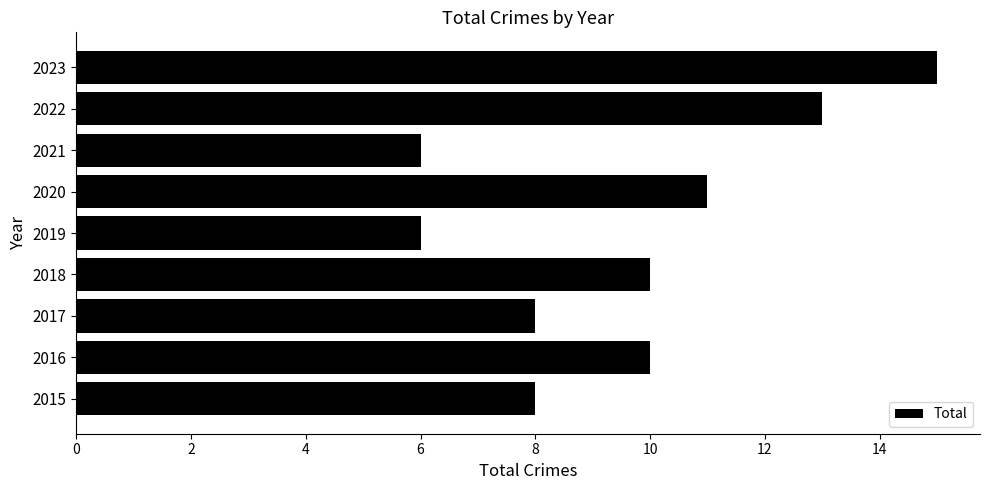

Which has a higher value, 2020 or 2019?

2020